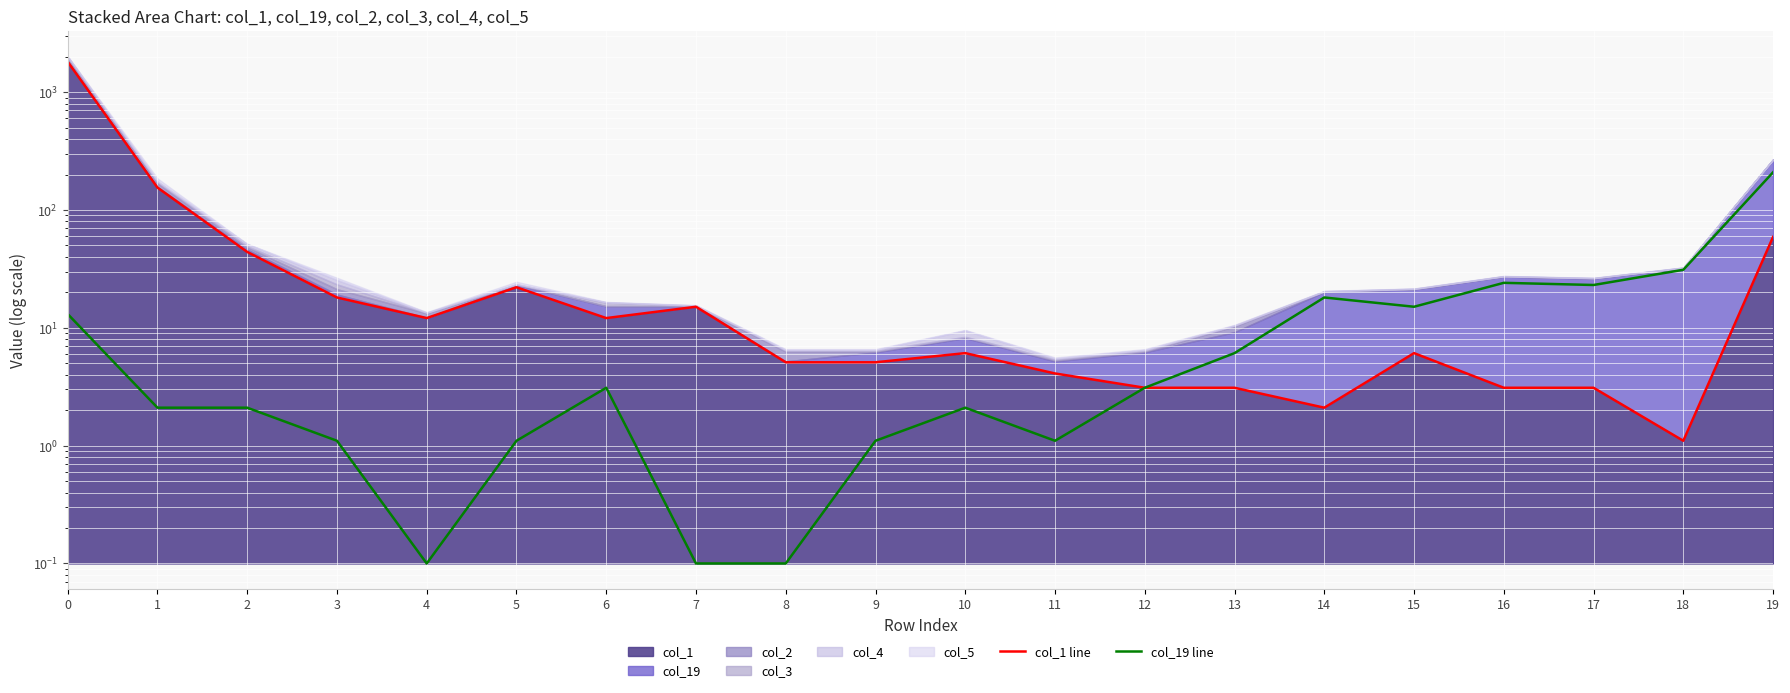

At 2, list the series in order from smallest to largest.

col_19 line, col_1 line